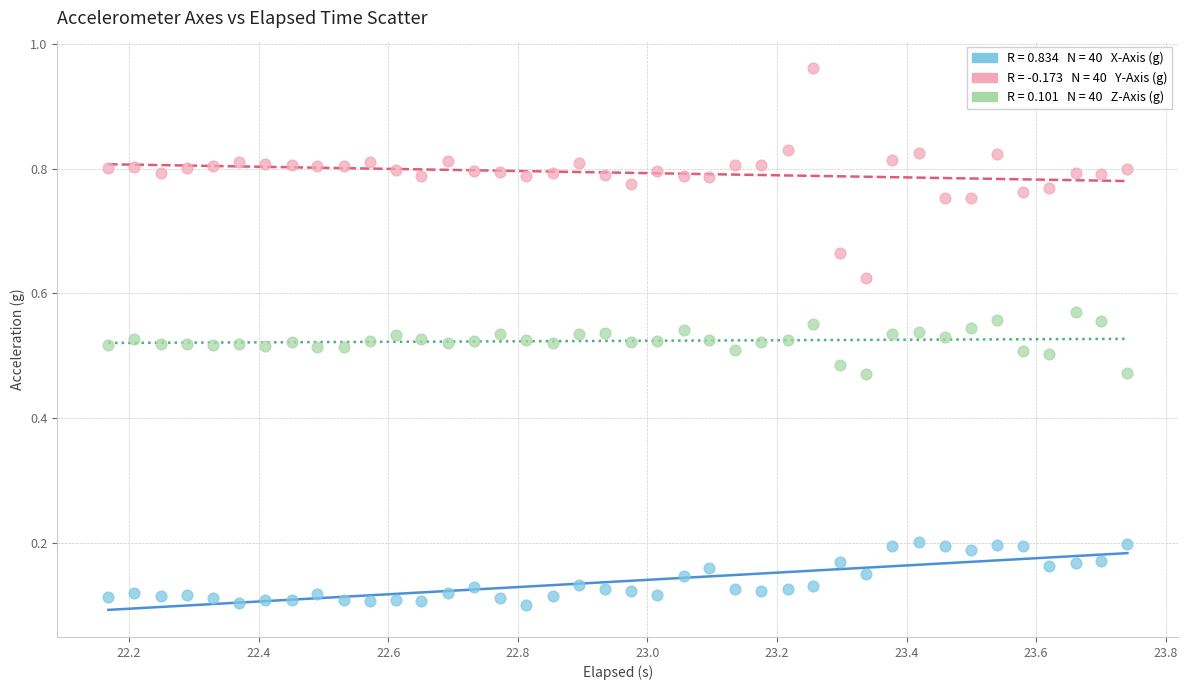

Across all data points, what is the range of X values (max minus min)?

1.6